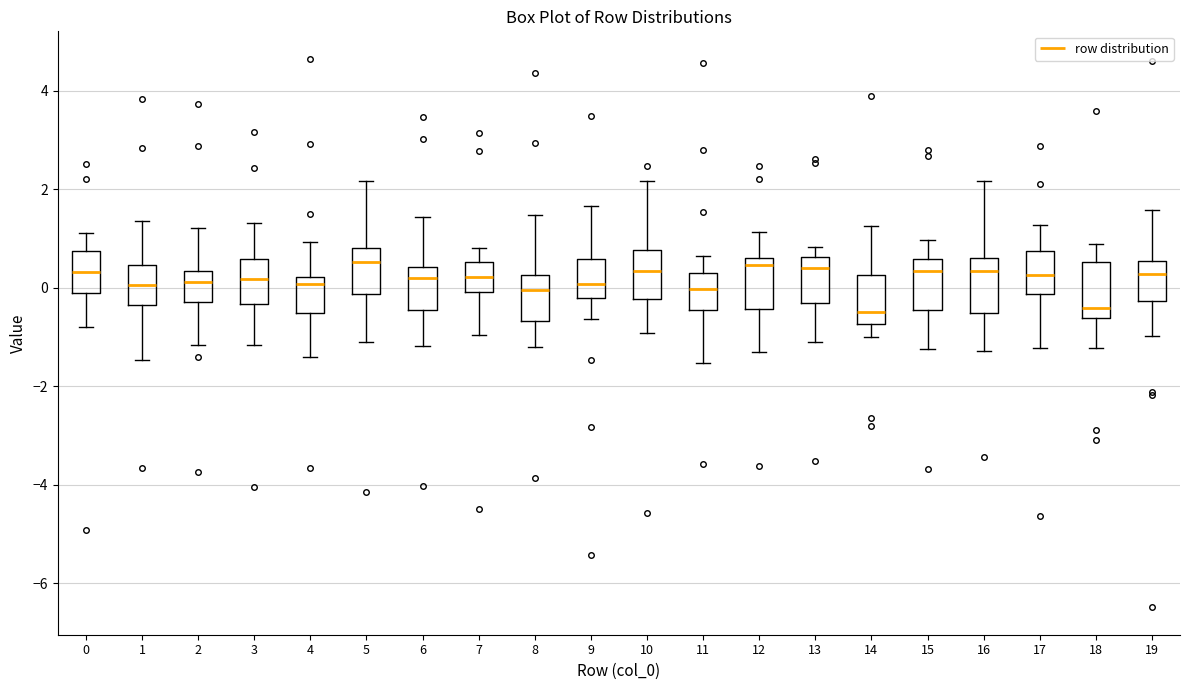

Reading left to right, transcribe this box plot: for each box, give where its median line is, the range the box spans, and where its two whiskers end, as read against the y-axis. The values are not printed on the chart, so give them approximately, as read against the axis.

0: median 0.4, box -0.2 to 0.8, whiskers -0.8 to 1.2
1: median 0.0, box -0.4 to 0.4, whiskers -1.4 to 1.4
2: median 0.2, box -0.2 to 0.4, whiskers -1.2 to 1.2
3: median 0.2, box -0.4 to 0.6, whiskers -1.2 to 1.4
4: median 0.0, box -0.6 to 0.2, whiskers -1.4 to 1.0
5: median 0.6, box -0.2 to 0.8, whiskers -1.2 to 2.2
6: median 0.2, box -0.4 to 0.4, whiskers -1.2 to 1.4
7: median 0.2, box 0.0 to 0.6, whiskers -1.0 to 0.8
8: median 0.0, box -0.6 to 0.2, whiskers -1.2 to 1.4
9: median 0.0, box -0.2 to 0.6, whiskers -0.6 to 1.6
10: median 0.4, box -0.2 to 0.8, whiskers -1.0 to 2.2
11: median 0.0, box -0.4 to 0.4, whiskers -1.6 to 0.6
12: median 0.4, box -0.4 to 0.6, whiskers -1.4 to 1.2
13: median 0.4, box -0.4 to 0.6, whiskers -1.2 to 0.8
14: median -0.4, box -0.8 to 0.2, whiskers -1.0 to 1.2
15: median 0.4, box -0.4 to 0.6, whiskers -1.2 to 1.0
16: median 0.4, box -0.6 to 0.6, whiskers -1.2 to 2.2
17: median 0.2, box -0.2 to 0.8, whiskers -1.2 to 1.2
18: median -0.4, box -0.6 to 0.6, whiskers -1.2 to 0.8
19: median 0.2, box -0.2 to 0.6, whiskers -1.0 to 1.6